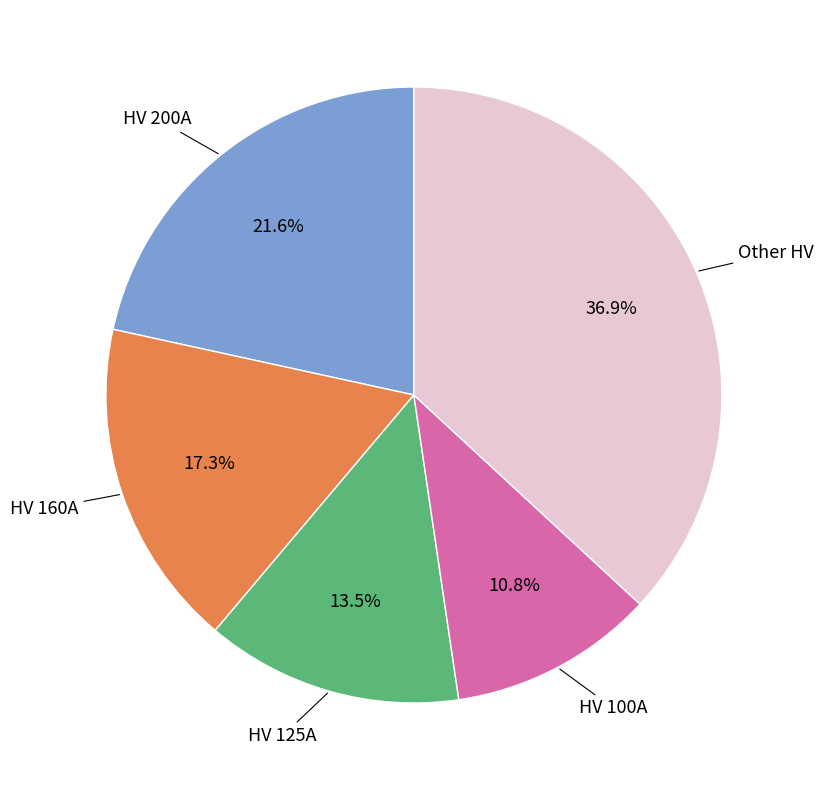

Is there any slice that represents more than half of the pie?

No